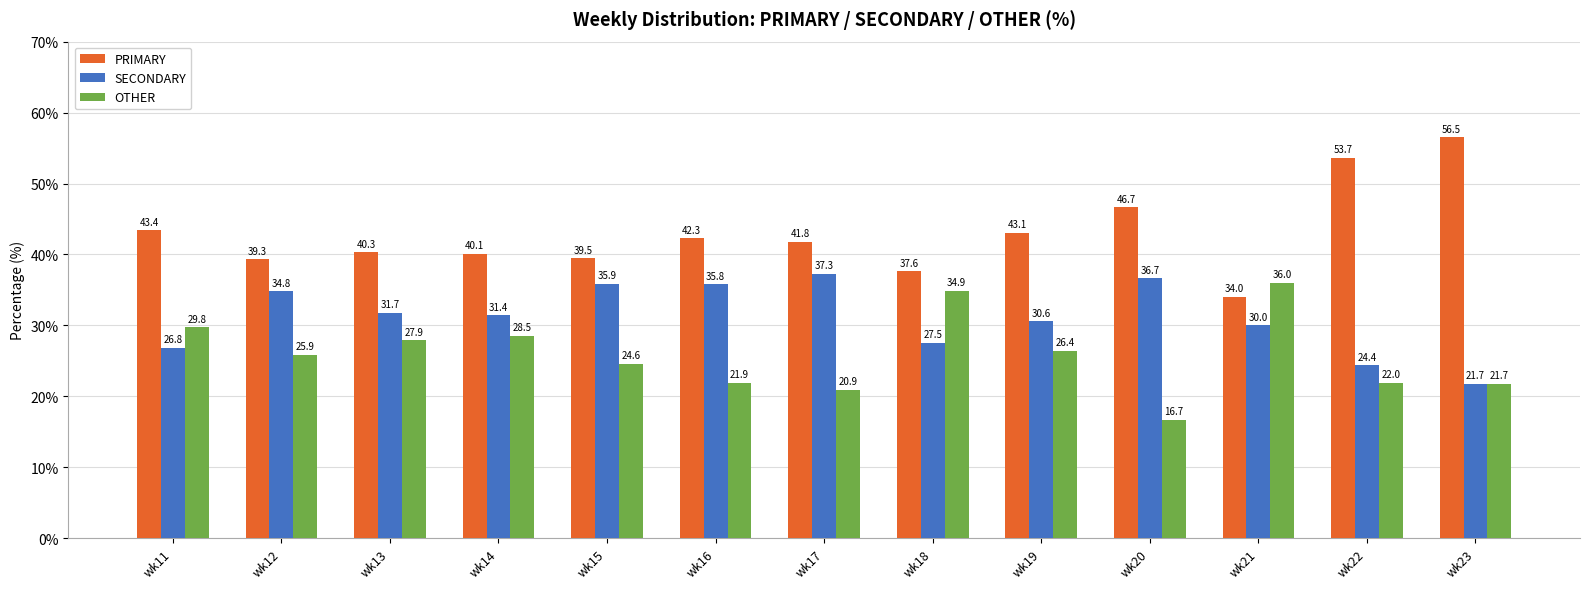

Reading right to left, extract all data points from this chart.

PRIMARY: 56.5	53.7	34.0	46.7	43.1	37.6	41.8	42.3	39.5	40.1	40.3	39.3	43.4
SECONDARY: 21.7	24.4	30.0	36.7	30.6	27.5	37.3	35.8	35.9	31.4	31.7	34.8	26.8
OTHER: 21.7	22.0	36.0	16.7	26.4	34.9	20.9	21.9	24.6	28.5	27.9	25.9	29.8